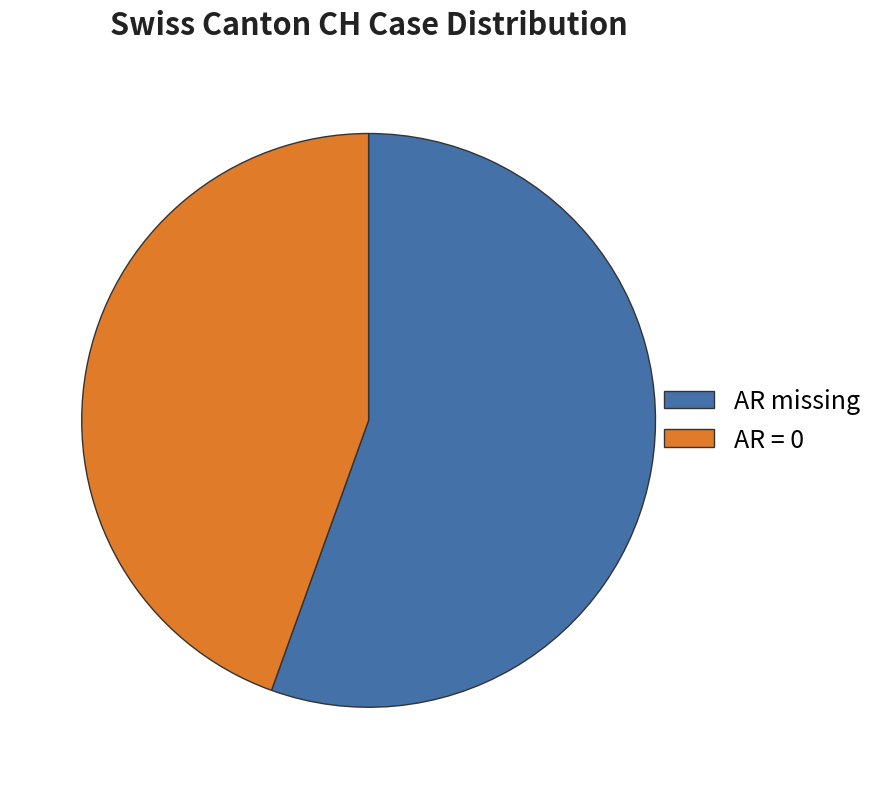

Between AR missing and AR = 0, which is larger?

AR missing